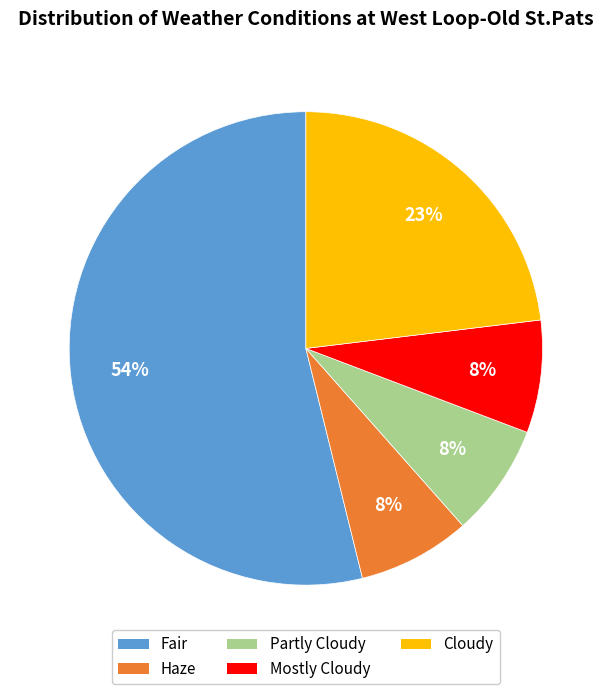

To the nearest percent, what is the difference between the Haze and Cloudy slice percentages?

15%